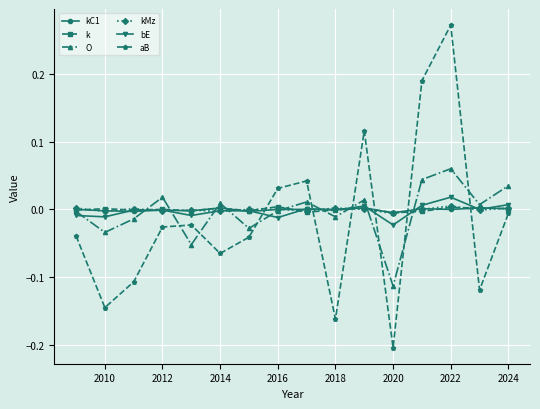

Which series has the largest range (max minus min)?

aB